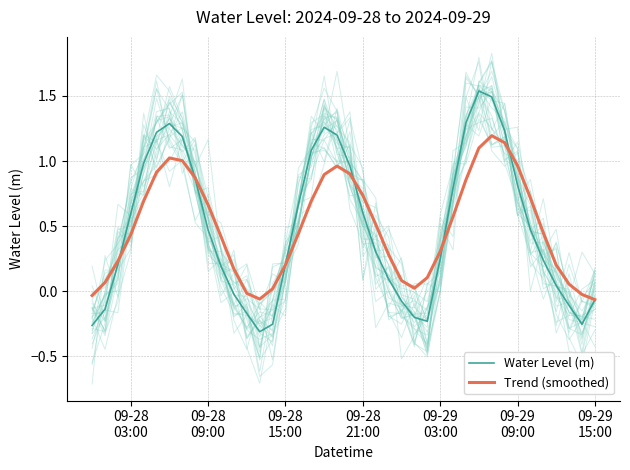

What is the total value across all series at 09-28 09:00?

1.1